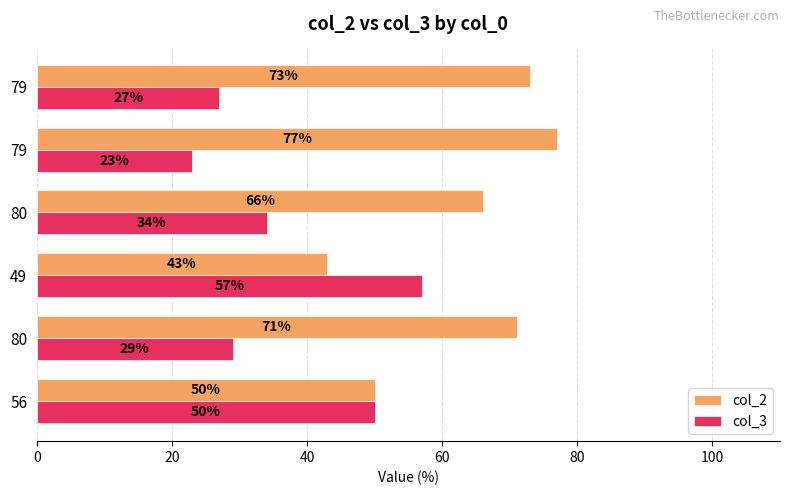

How many distinct data groups are displayed?

2